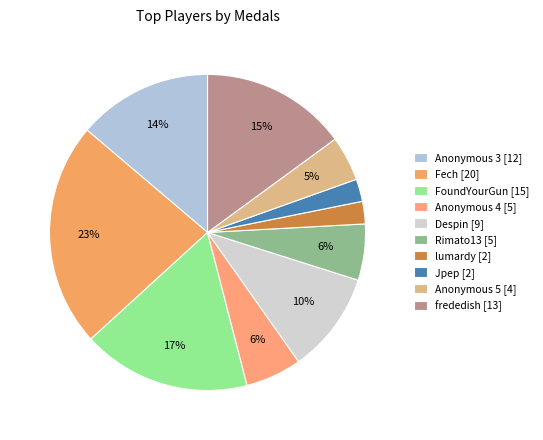

Approximately how many times larger is the value at Anonymous 4 [5] compared to Despin [9]?

0.6